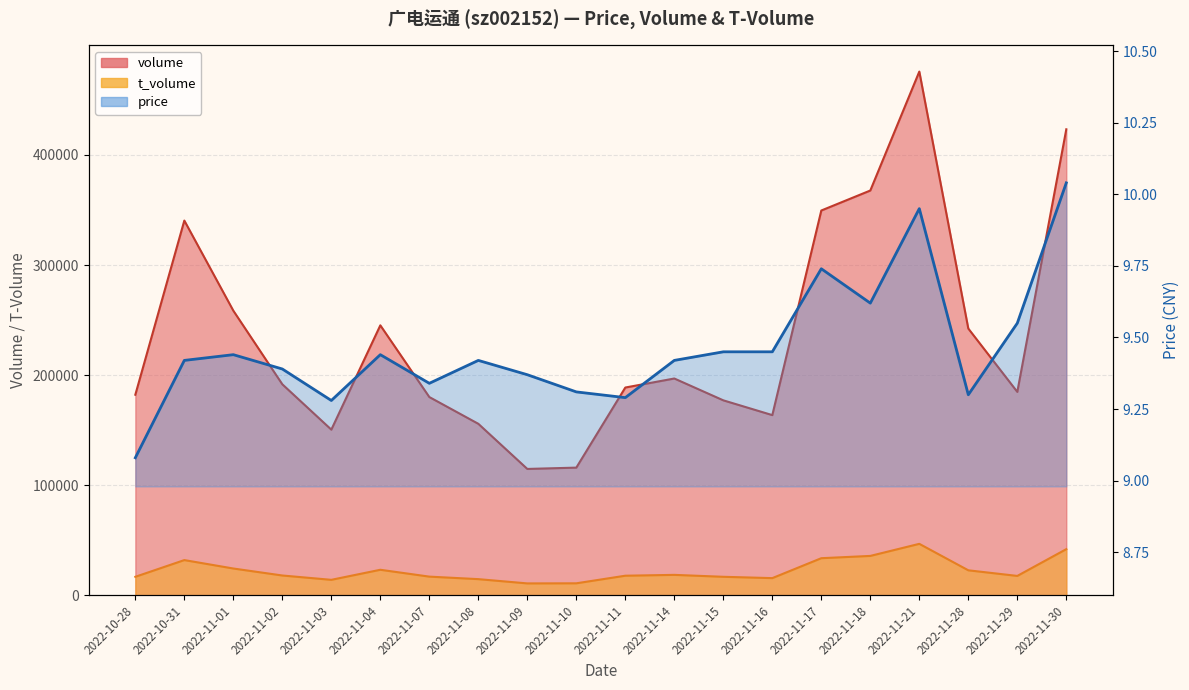

True or false: price and volume cross at least once.

False